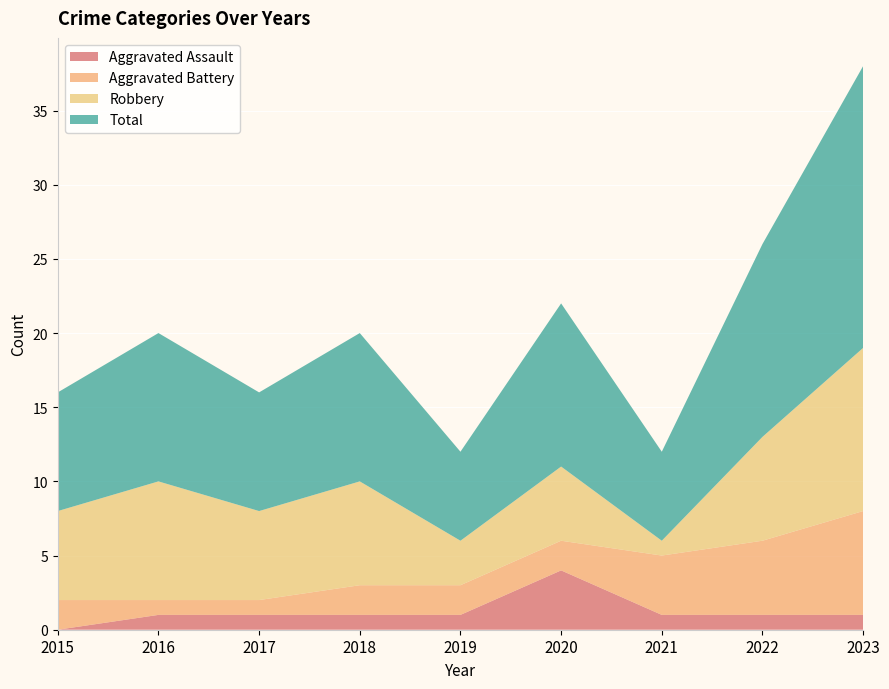

Reading left to right, transcribe all the data shown in this chart.

Aggravated Assault: 2015=0	2016=1	2017=1	2018=1	2019=1	2020=4	2021=1	2022=1	2023=1
Aggravated Battery: 2015=2	2016=1	2017=1	2018=2	2019=2	2020=2	2021=4	2022=5	2023=7
Robbery: 2015=6	2016=8	2017=6	2018=7	2019=3	2020=5	2021=1	2022=7	2023=11
Total: 2015=8	2016=10	2017=8	2018=10	2019=6	2020=11	2021=6	2022=13	2023=19